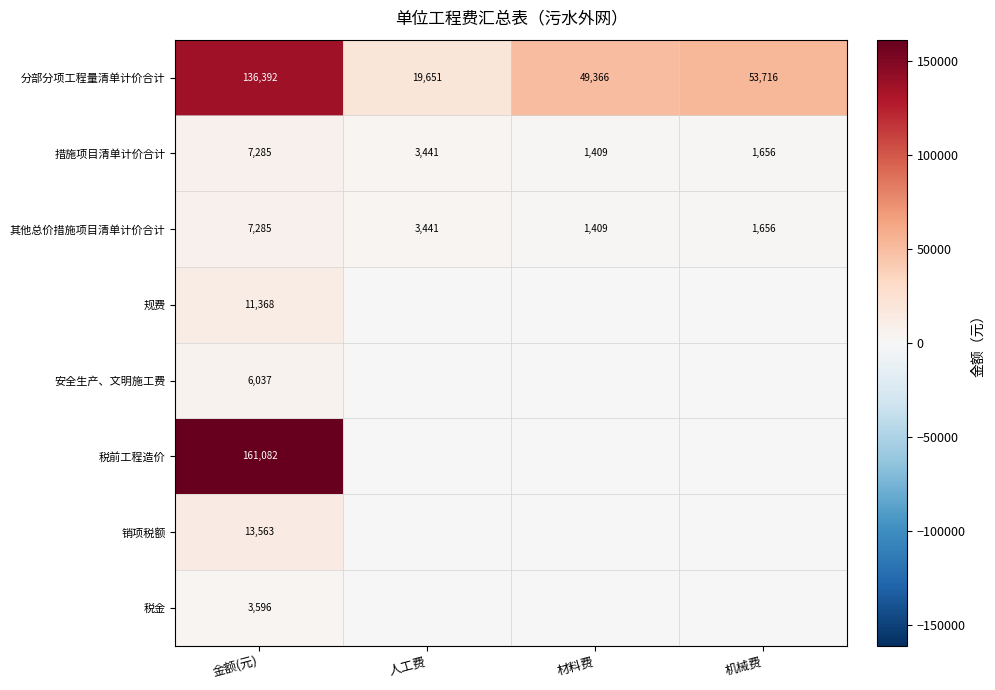

At which category is the sum across all series the highest?

金额(元)